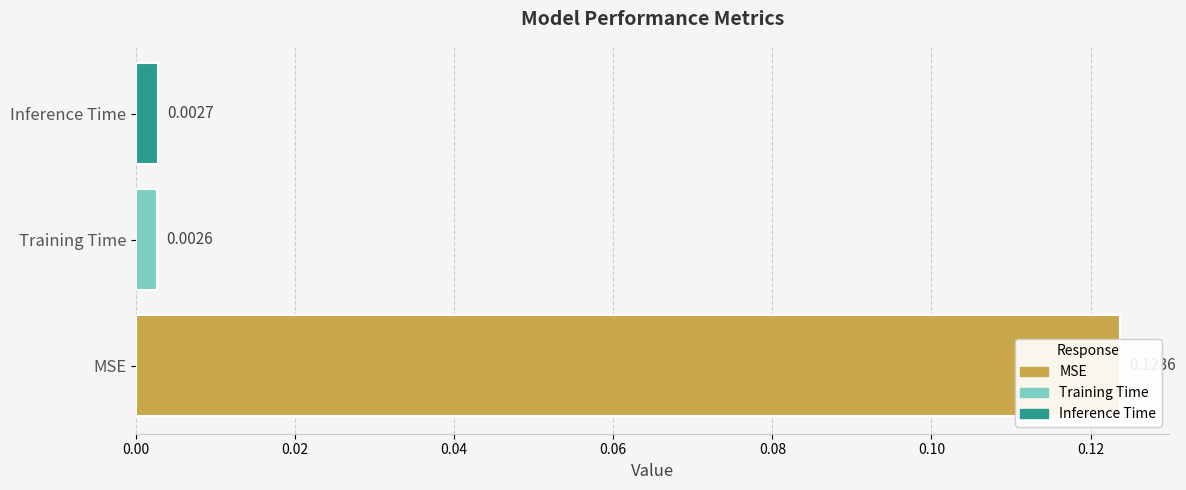

True or false: the data shows 0.0 at Training Time.

True